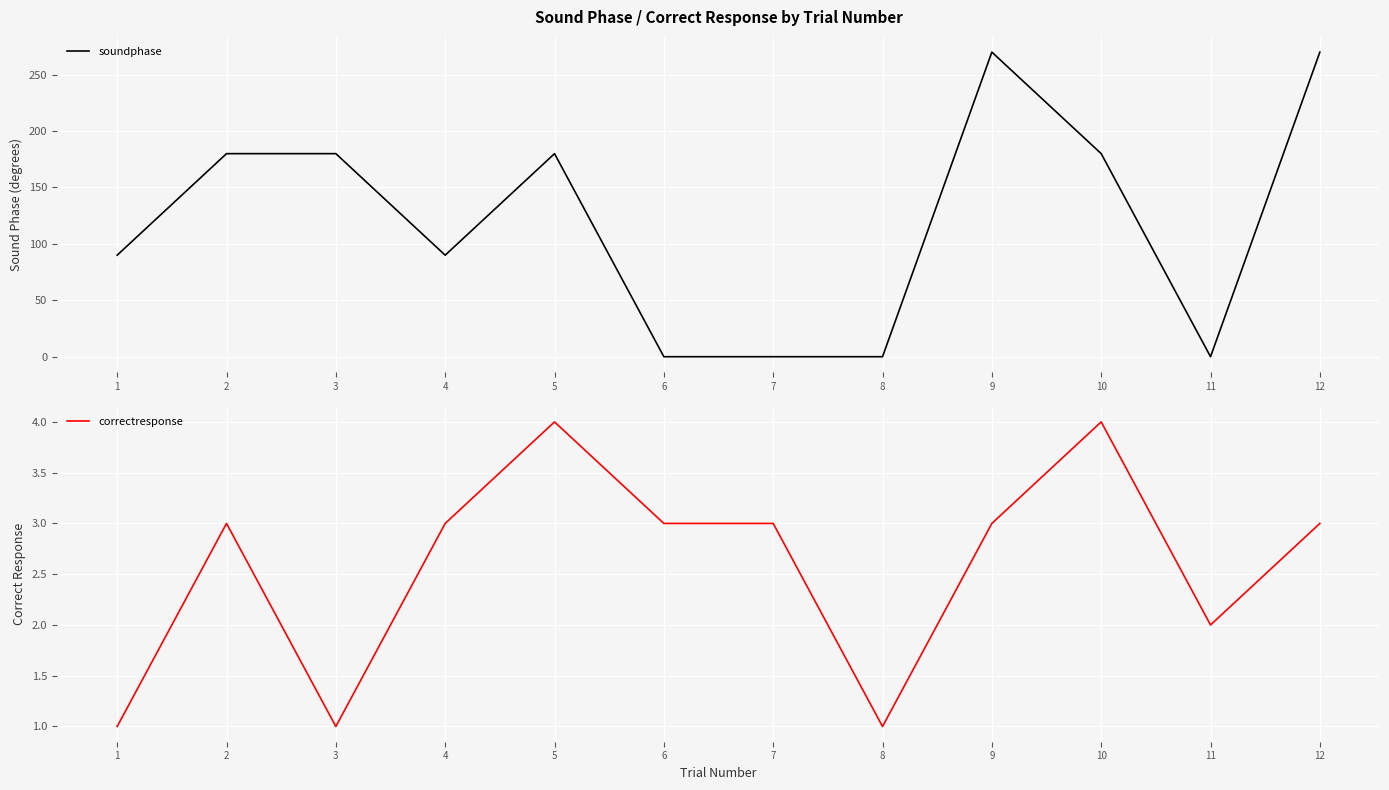

Rank the series by their maximum value, from highest to lowest.

soundphase, correctresponse